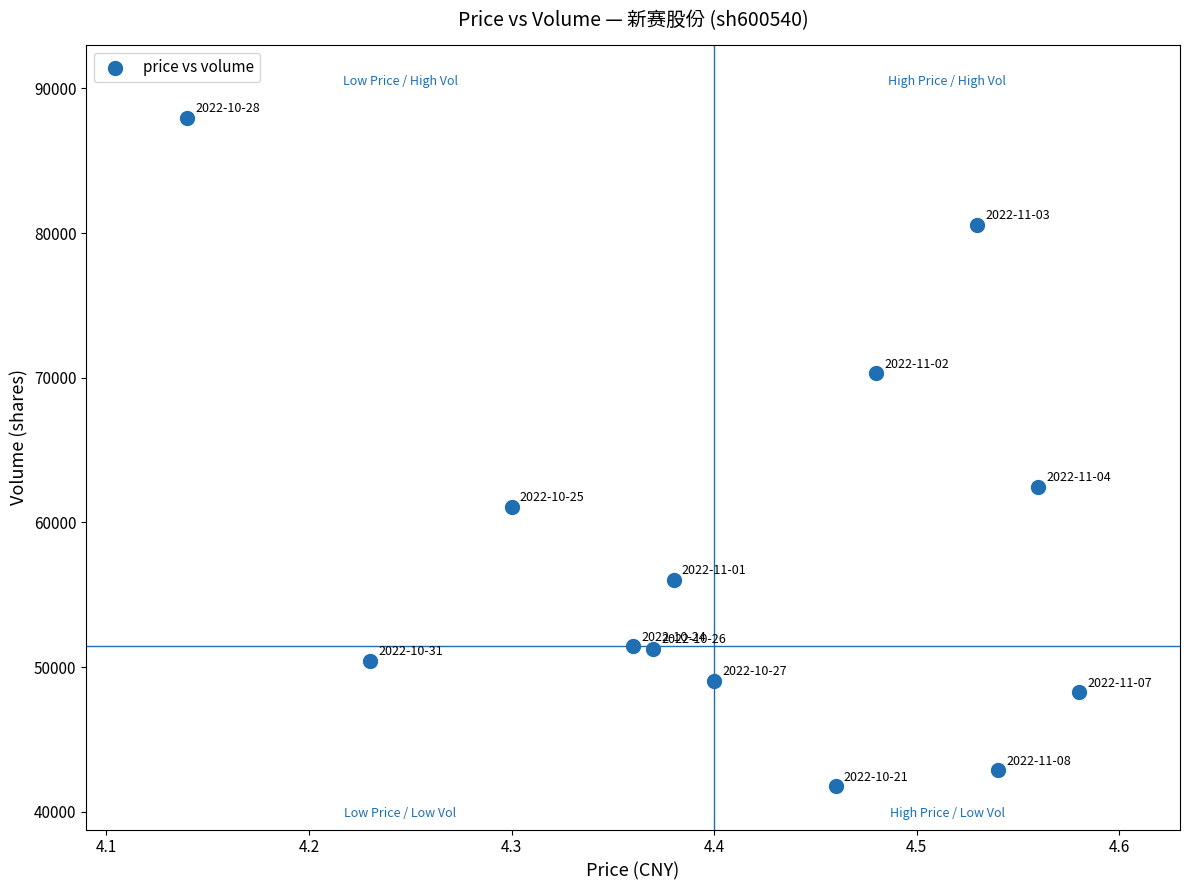

What Y value in the scatter plot is closest to 64875?

62476